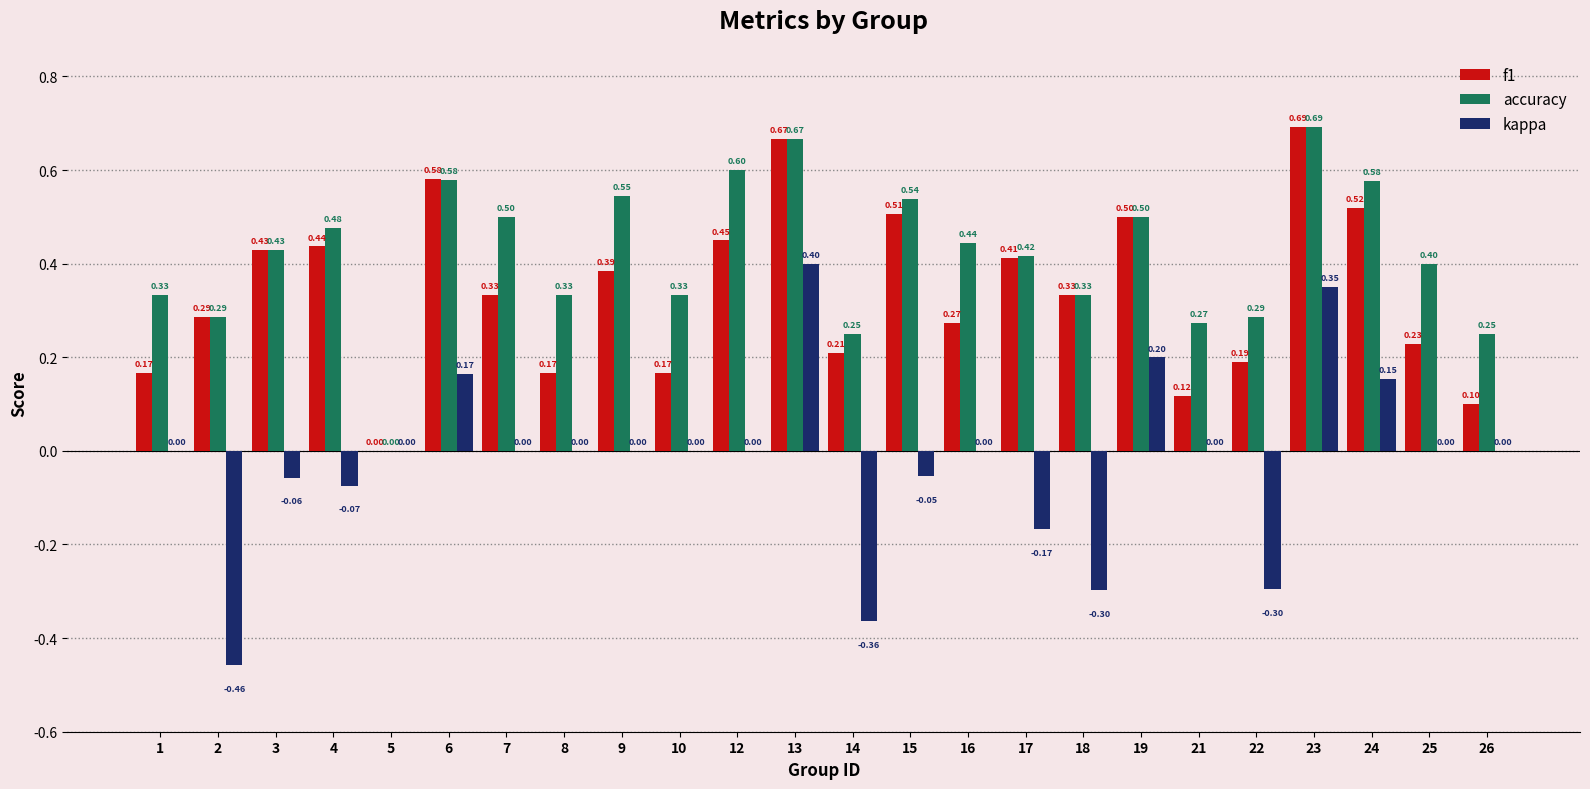

Count the accuracy values in the range 0 to 1.

24